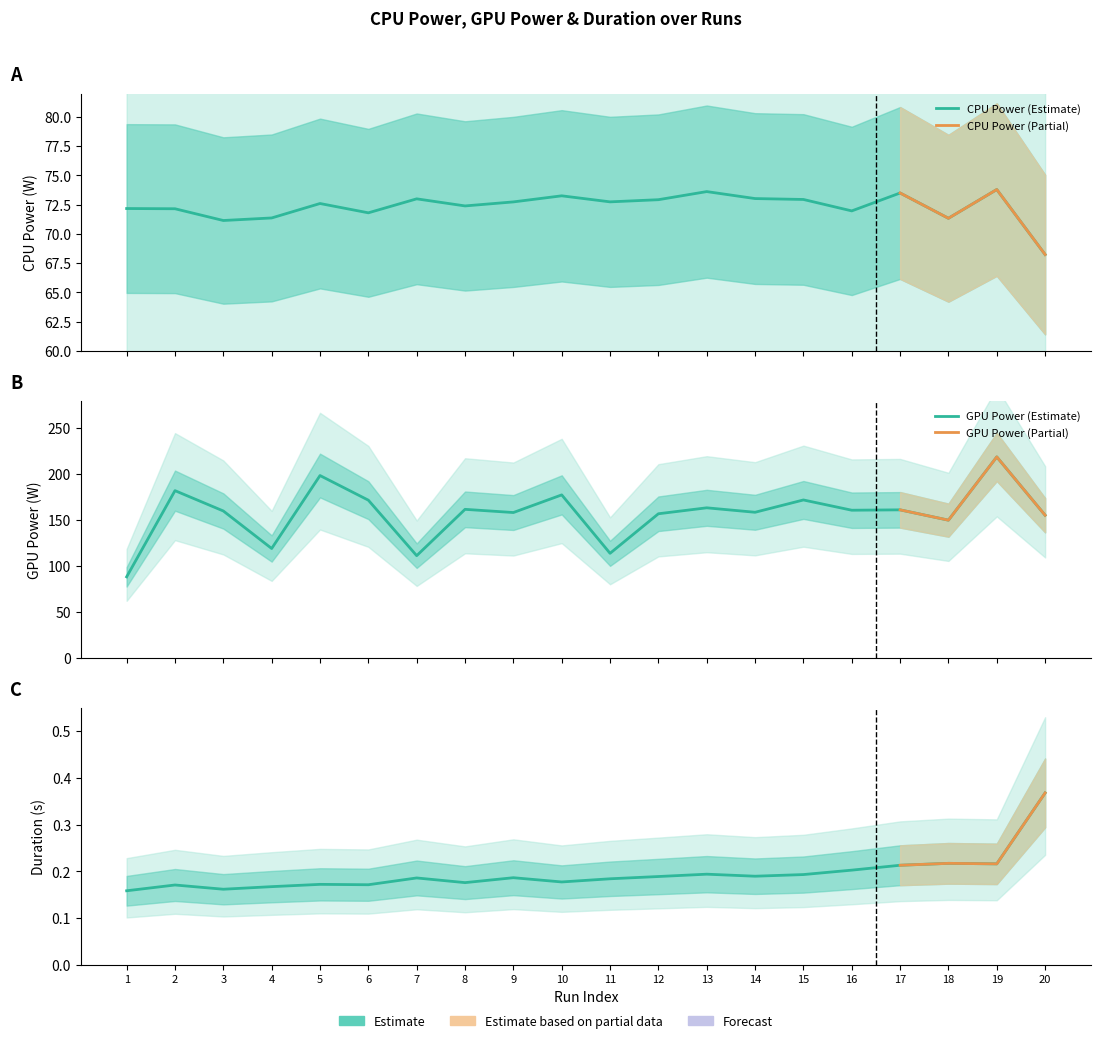

What is the sum of all gpu_power values?

3138.3